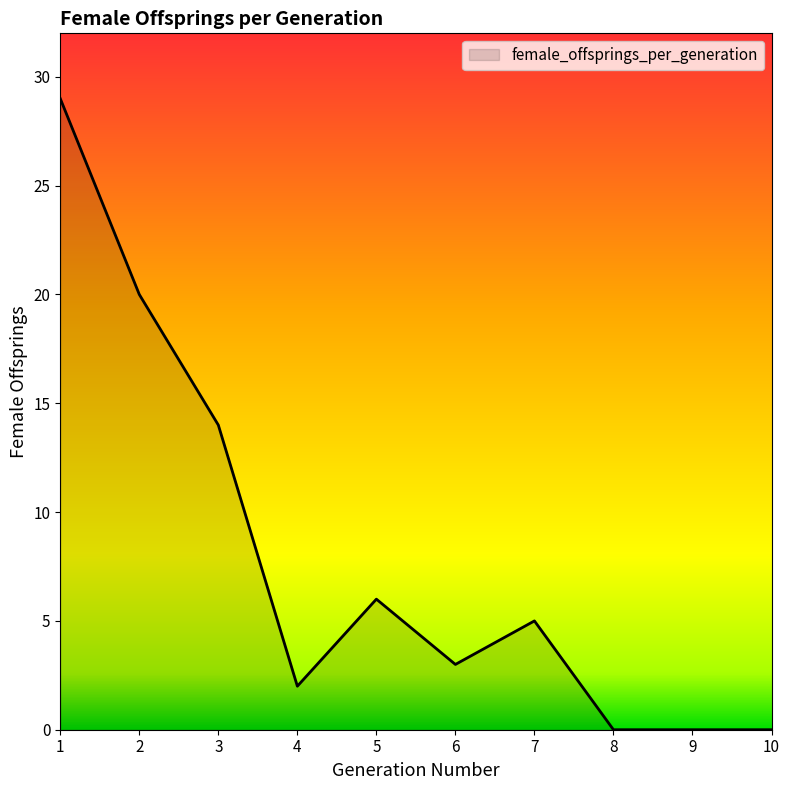

What is the difference between the maximum and minimum values?

29